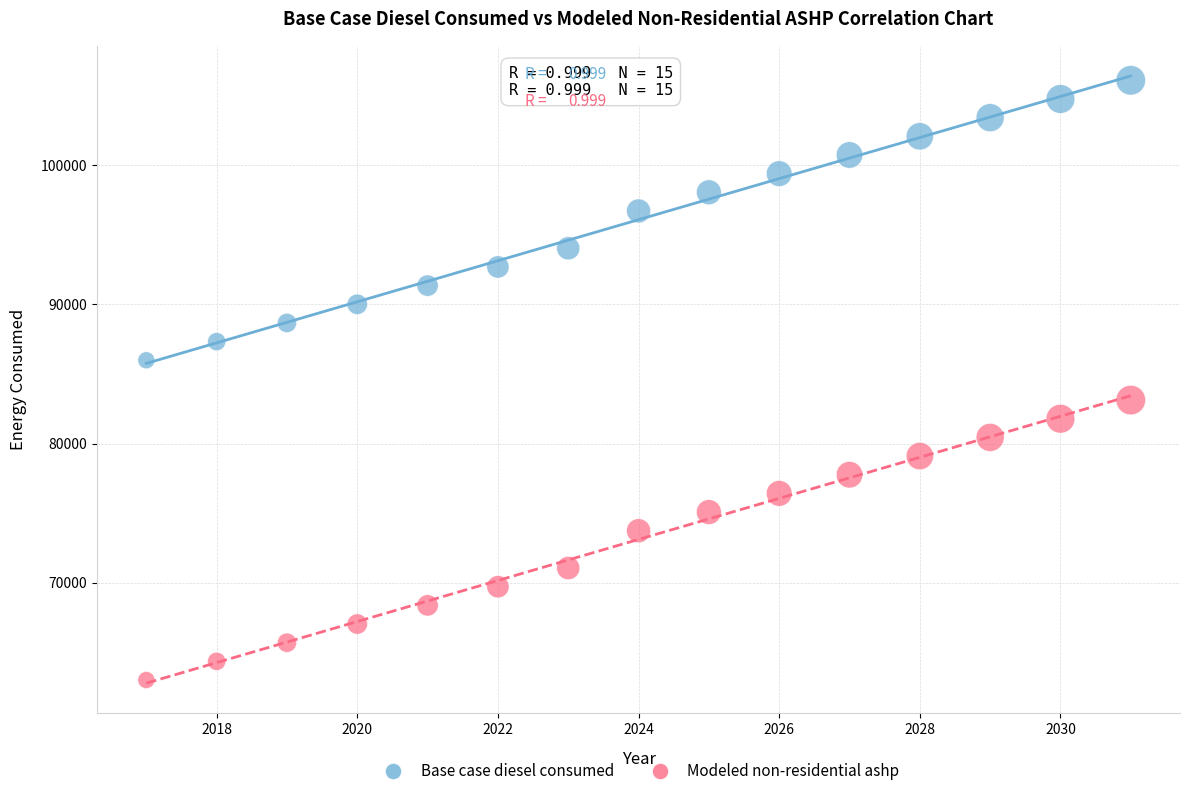

Across all data points, what is the range of Y values (max minus min)?

43082.8